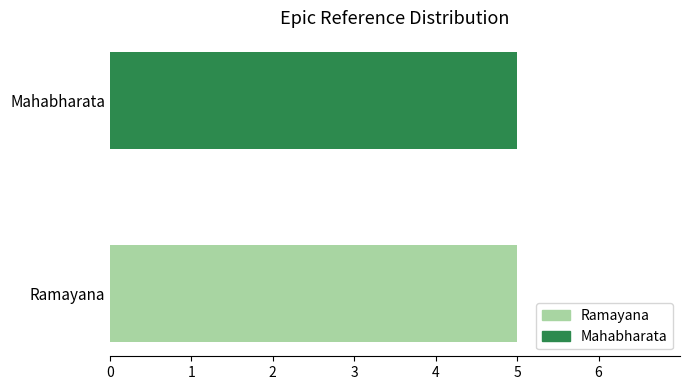

True or false: Mahabharata has a value of 5 at 3.

False